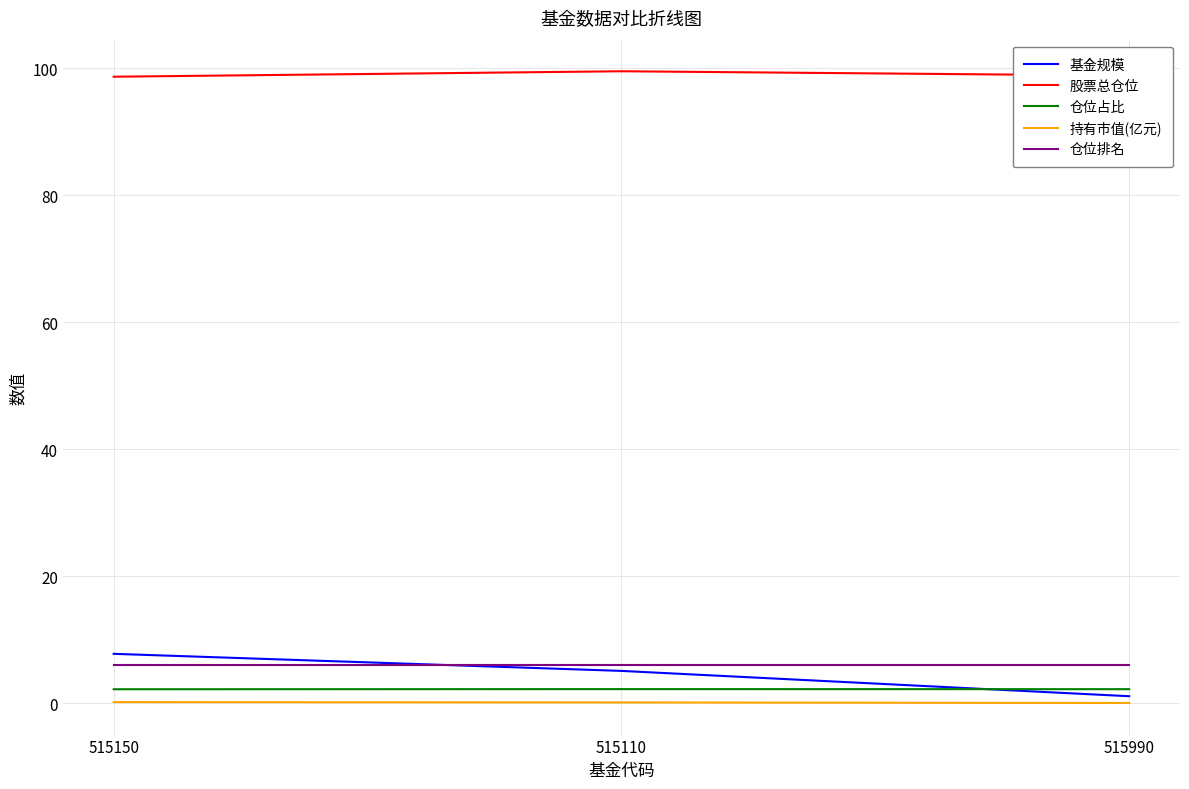

Which series has the largest total across all categories?

股票总仓位